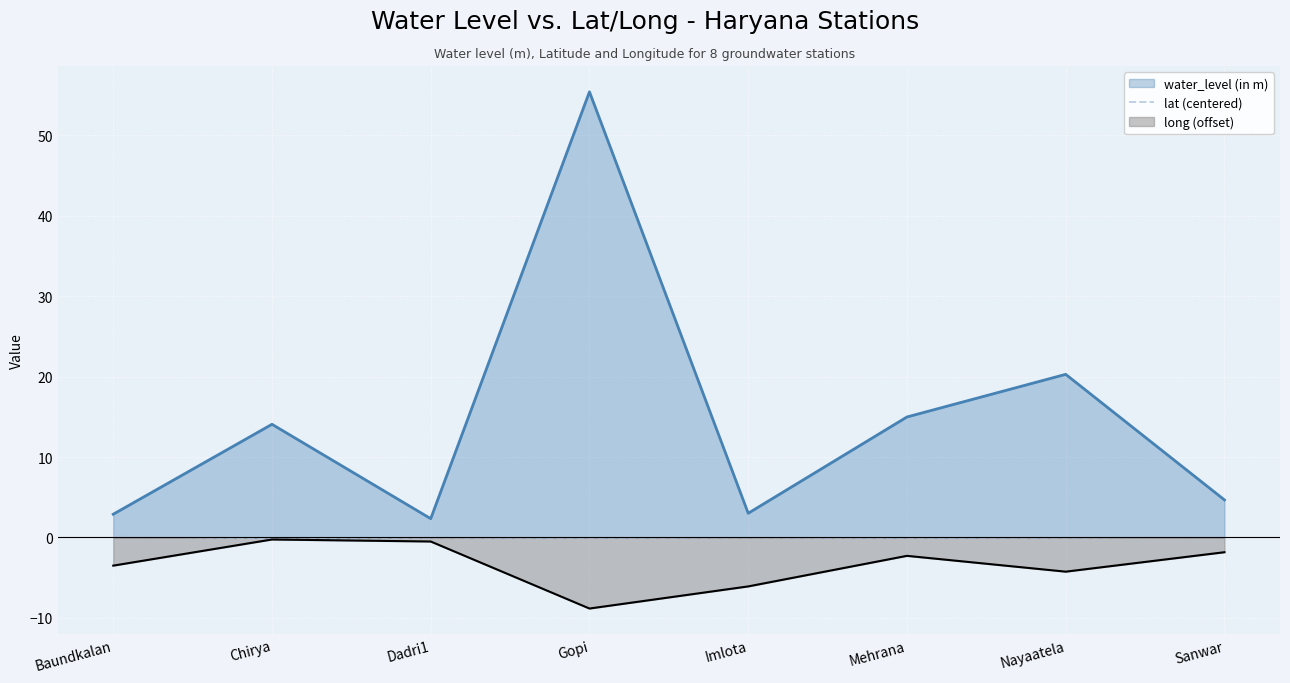

What is the smallest value displayed?

-8.8